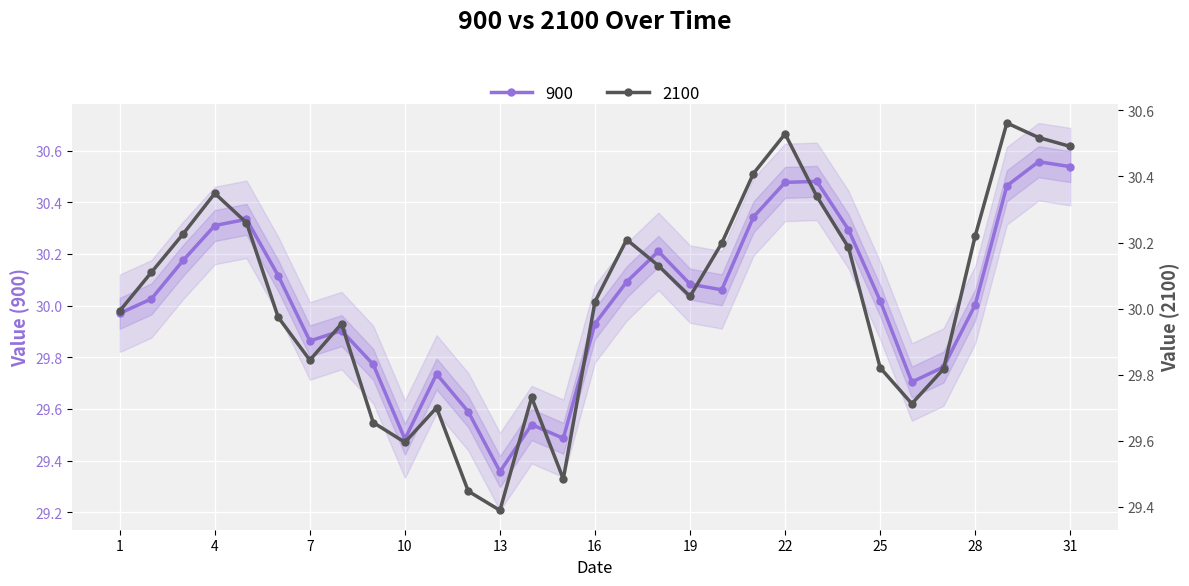

The 900 series shows 30.0 at 25. True or false?

True